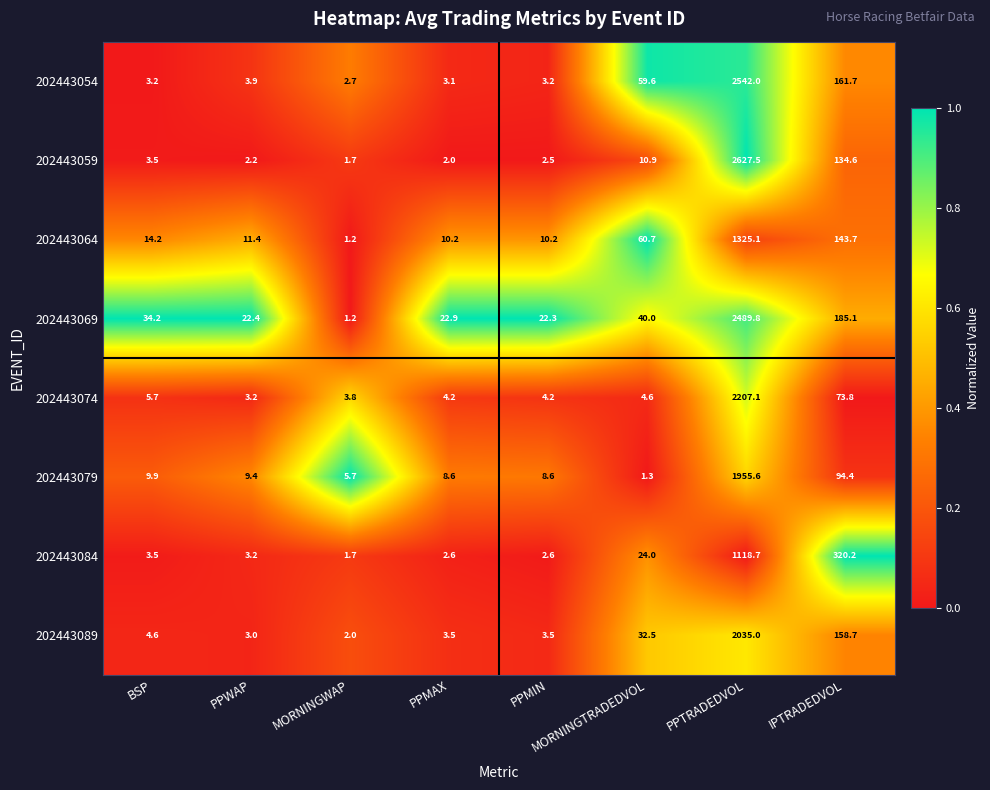

Where does the 202443064 series first go above 14?

BSP